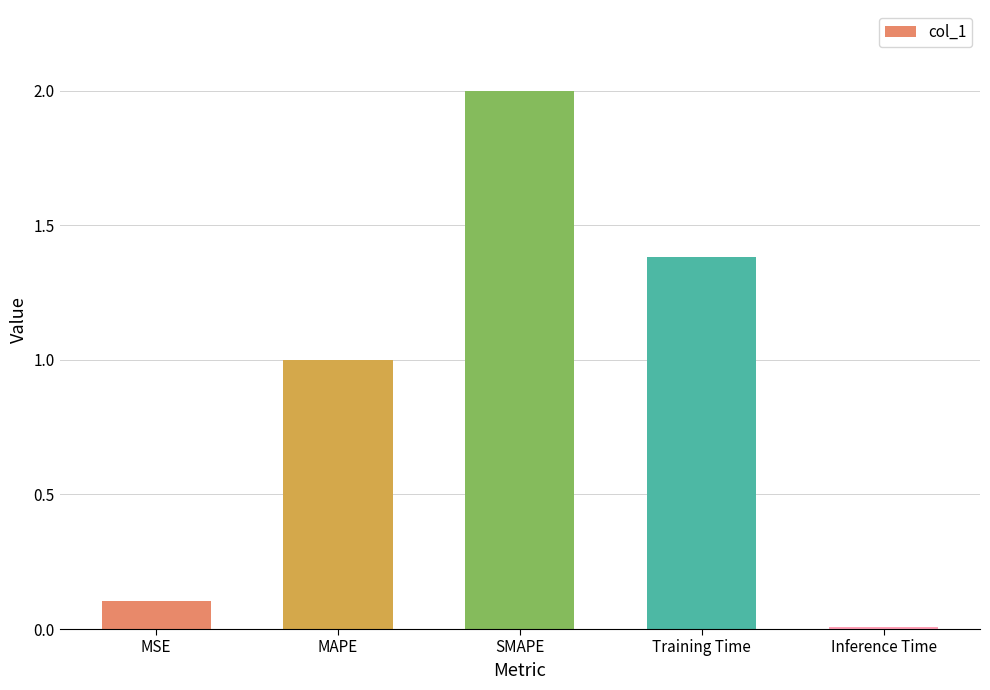

What is the label of the 4th bar from the right?

MAPE